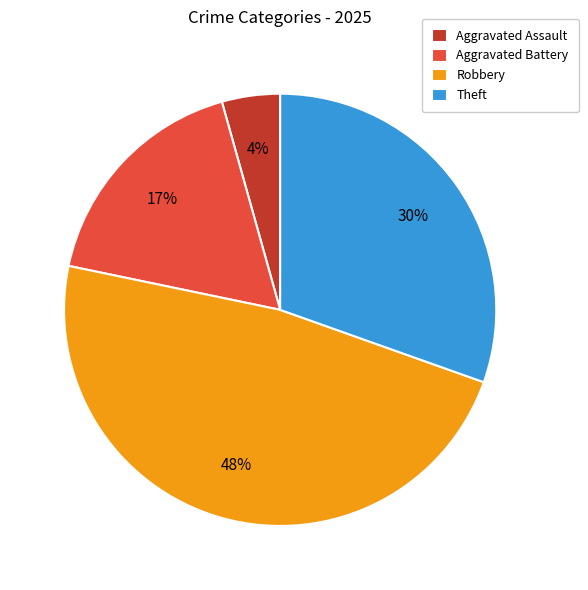

What percentage is the Robbery slice, to the nearest percent?

48%